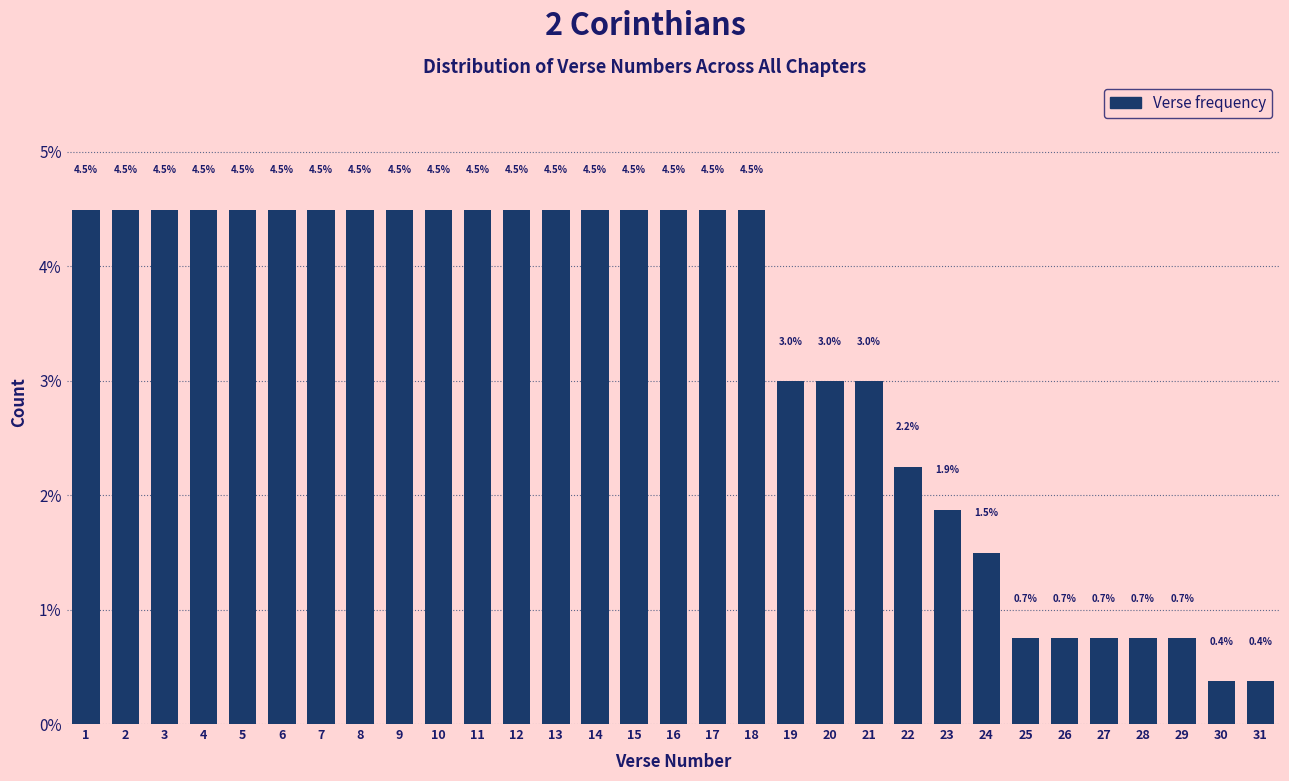

Reading left to right, what are all the values shown in this chart?

4.5	4.5	4.5	4.5	4.5	4.5	4.5	4.5	4.5	4.5	4.5	4.5	4.5	4.5	4.5	4.5	4.5	4.5	3.0	3.0	3.0	2.2	1.9	1.5	0.7	0.7	0.7	0.7	0.7	0.4	0.4